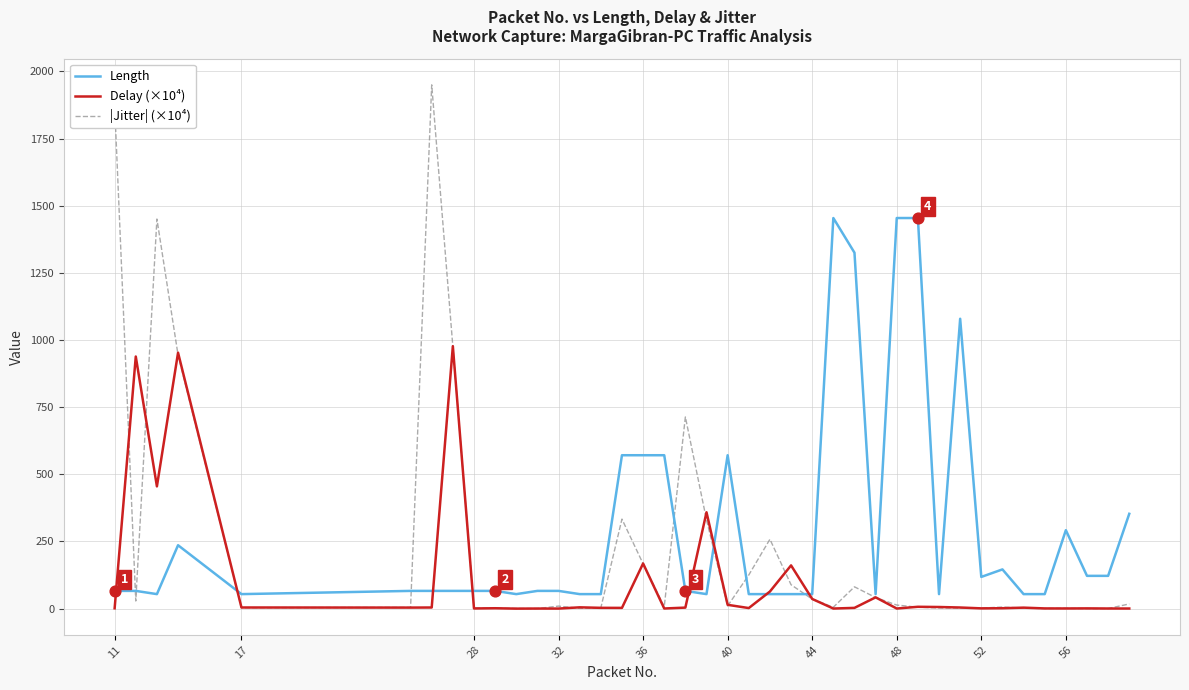

At how many categories does at least one series exceed 447?

16